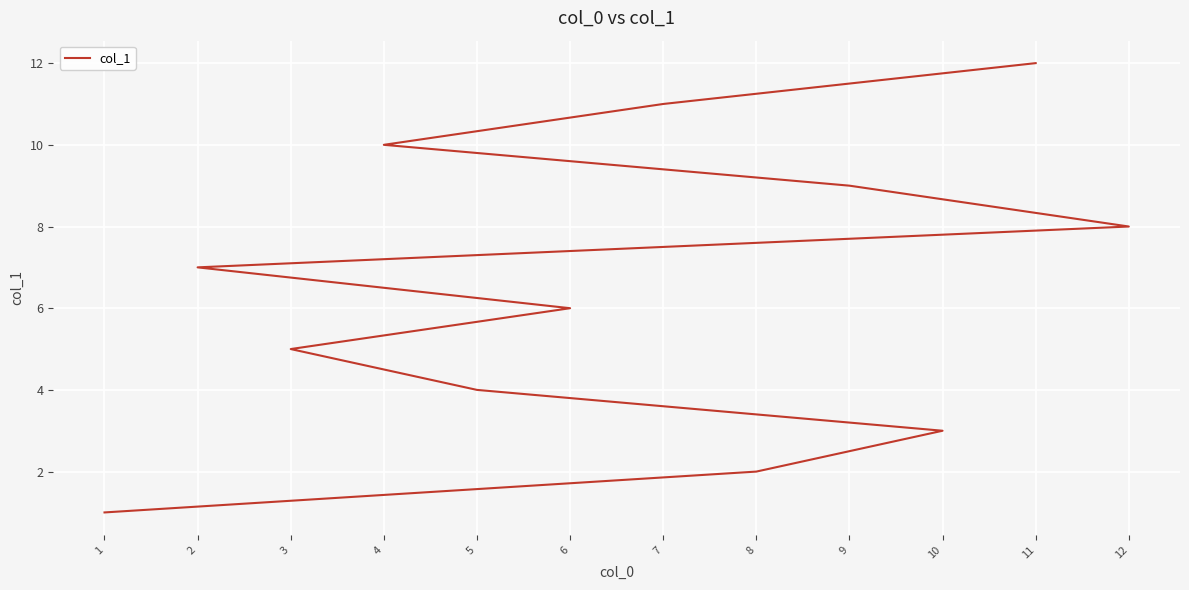

What position from the right is 6?

7